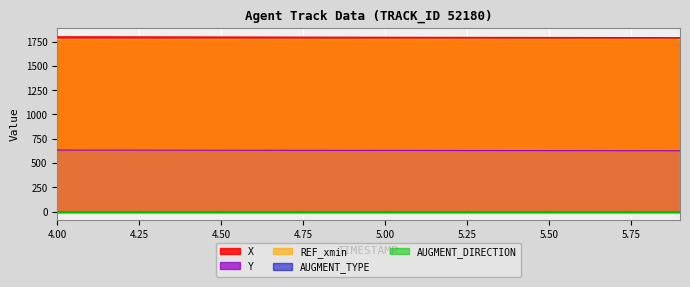

What is the label of the 19th point from the right?

4.1